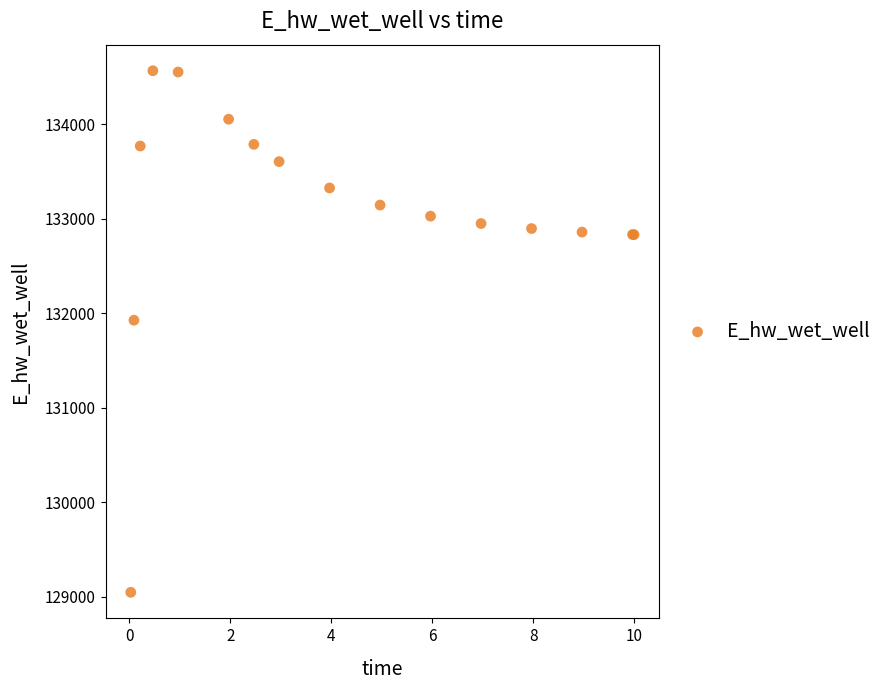

What Y value in the scatter plot is closest to 131805?

131925.7